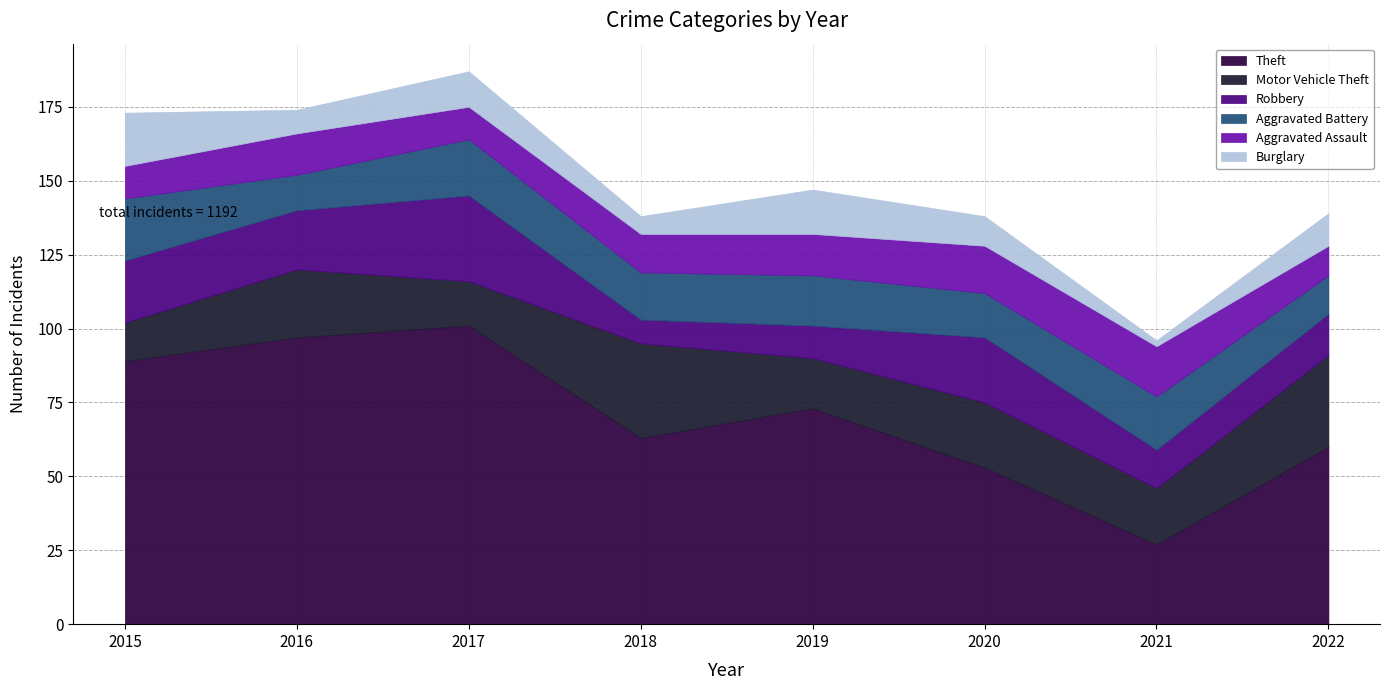

True or false: Aggravated Battery has more than 1 interior local peaks.

True